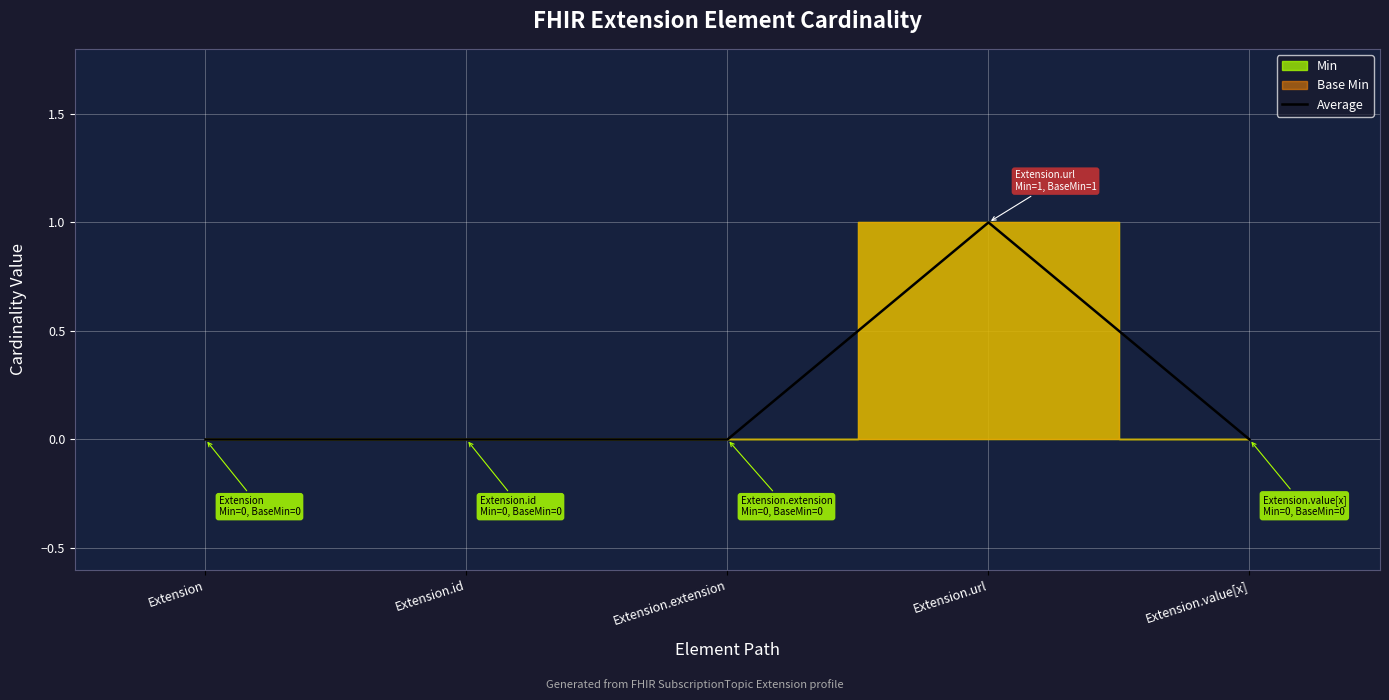

The chart shows a value of 0 at Extension.id. True or false?

True